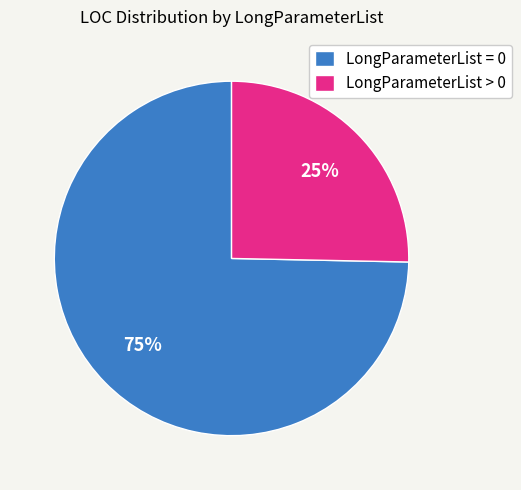

Is it true that LongParameterList = 0 is 75% of the pie?

True